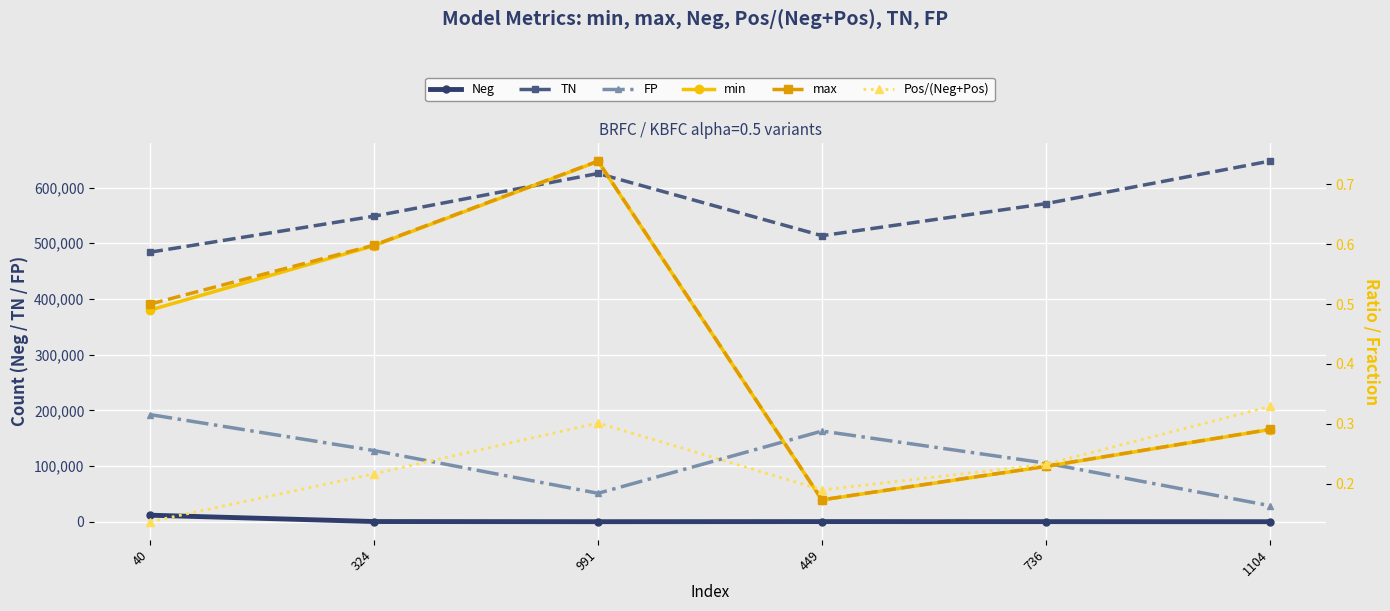

List the labels in order of Neg value, smallest first.

1104, 991, 736, 449, 324, 40